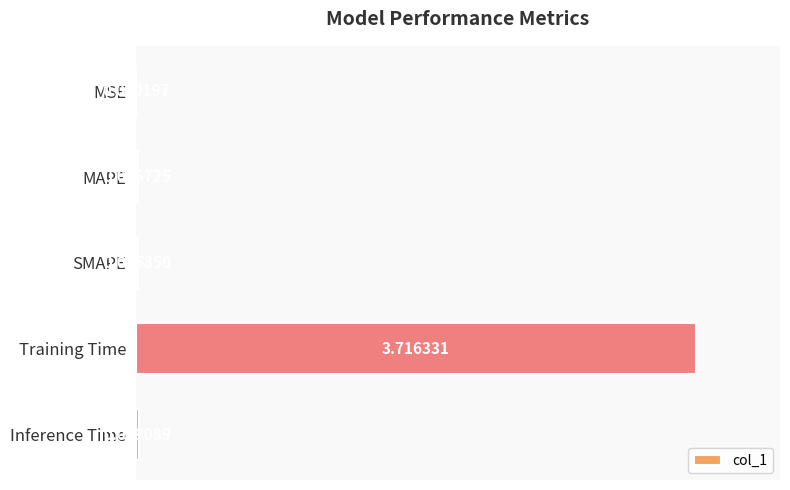

Where is the data nearest to the value 1?

Inference Time